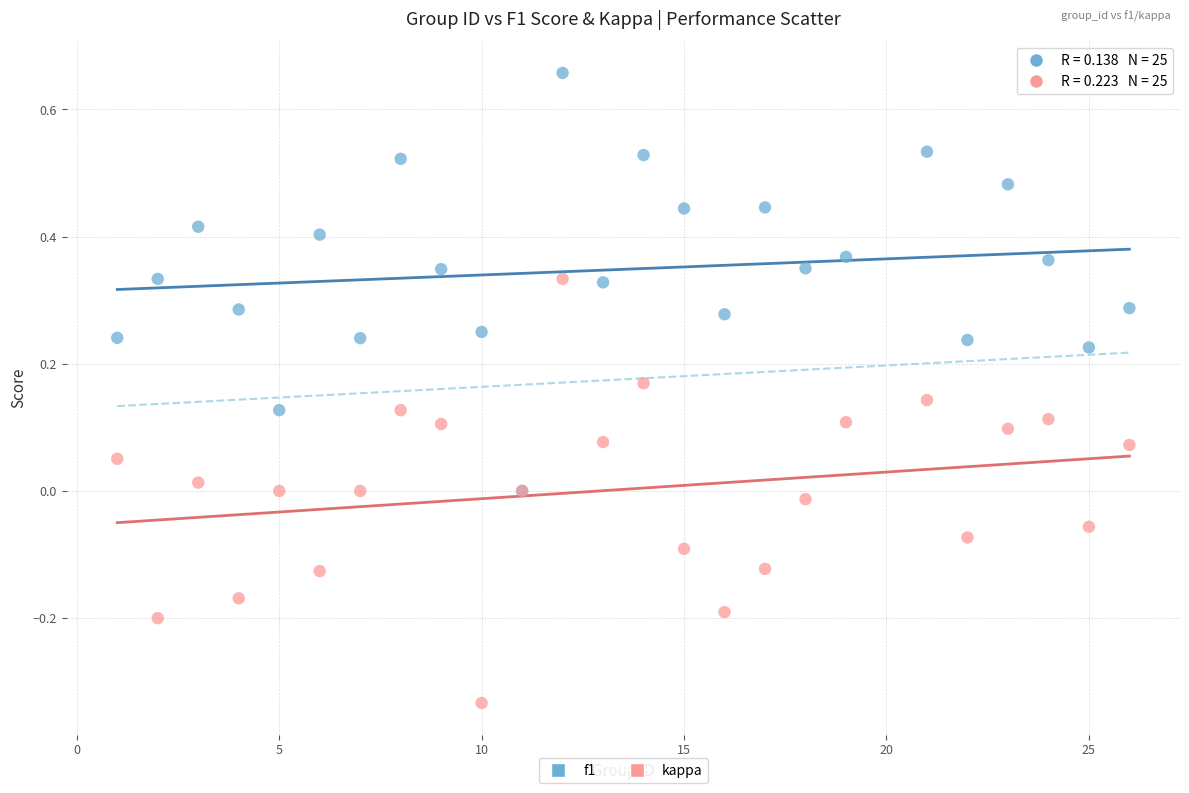

What are all the series names shown in the legend?

f1, kappa